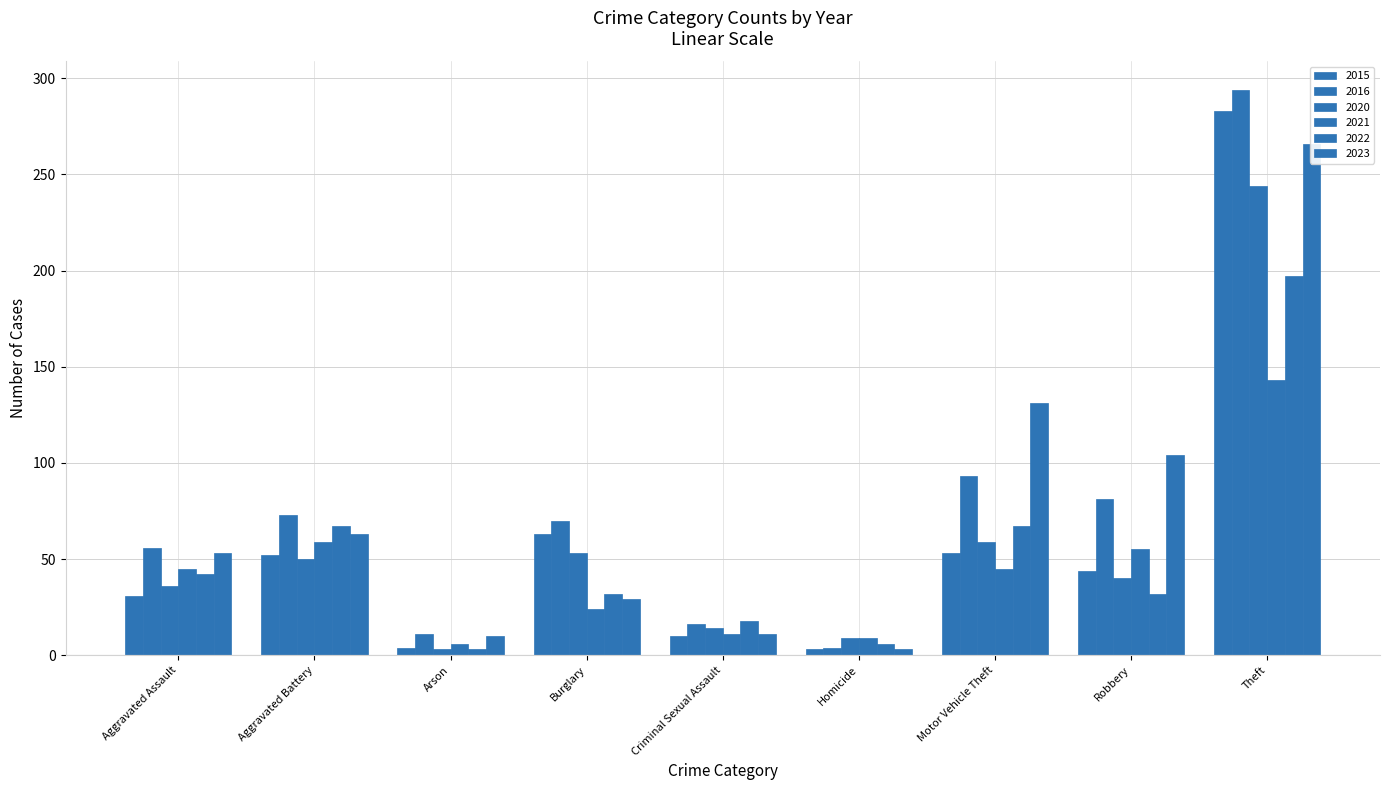

Reading left to right, what are all the values shown in this chart?

2015: 31	52	4	63	10	3	53	44	283
2016: 56	73	11	70	16	4	93	81	294
2020: 36	50	3	53	14	9	59	40	244
2021: 45	59	6	24	11	9	45	55	143
2022: 42	67	3	32	18	6	67	32	197
2023: 53	63	10	29	11	3	131	104	266